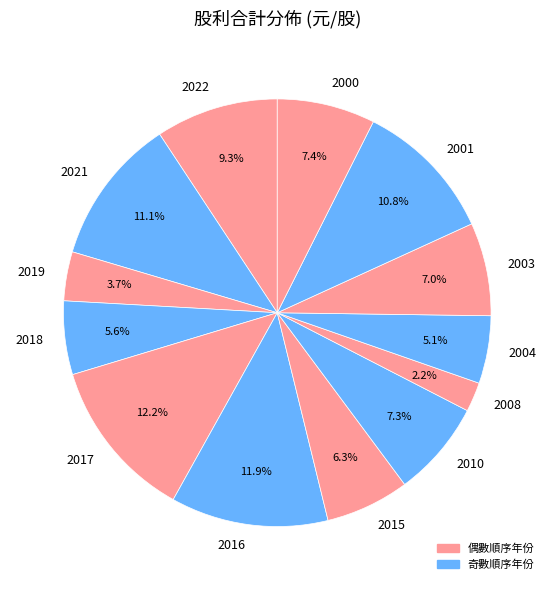

Which slice is the smallest?

2008